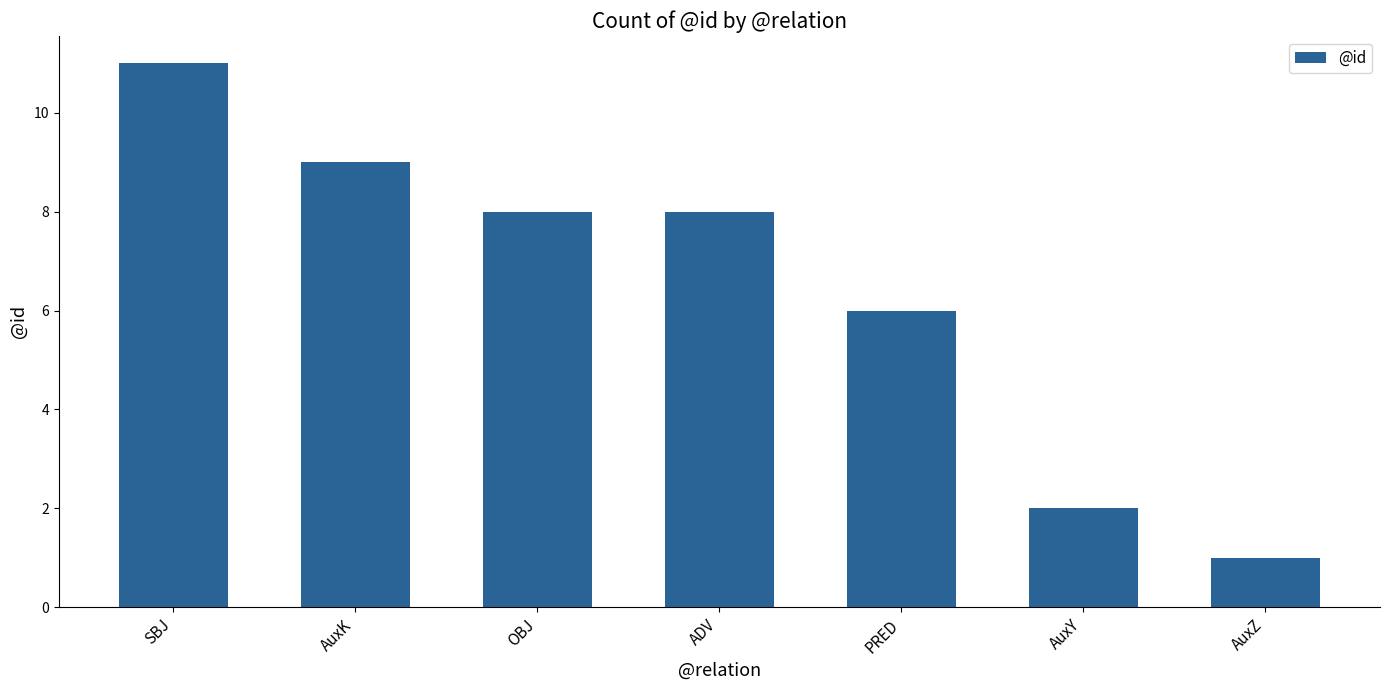

True or false: the data shows 5 at OBJ.

False